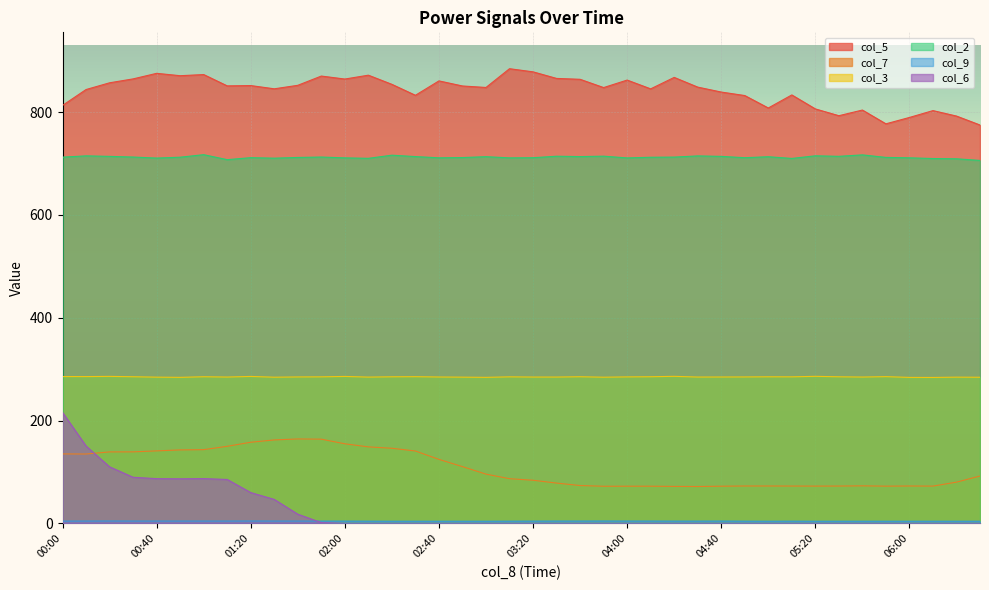

Which category has the highest value in the col_6 series?

00:00